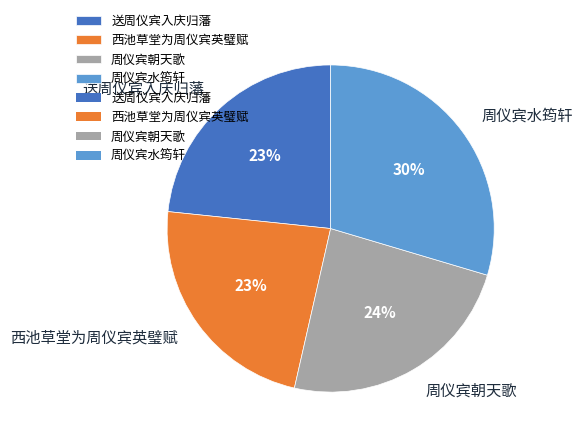

The 周仪宾朝天歌 slice represents 24% of the pie. True or false?

True